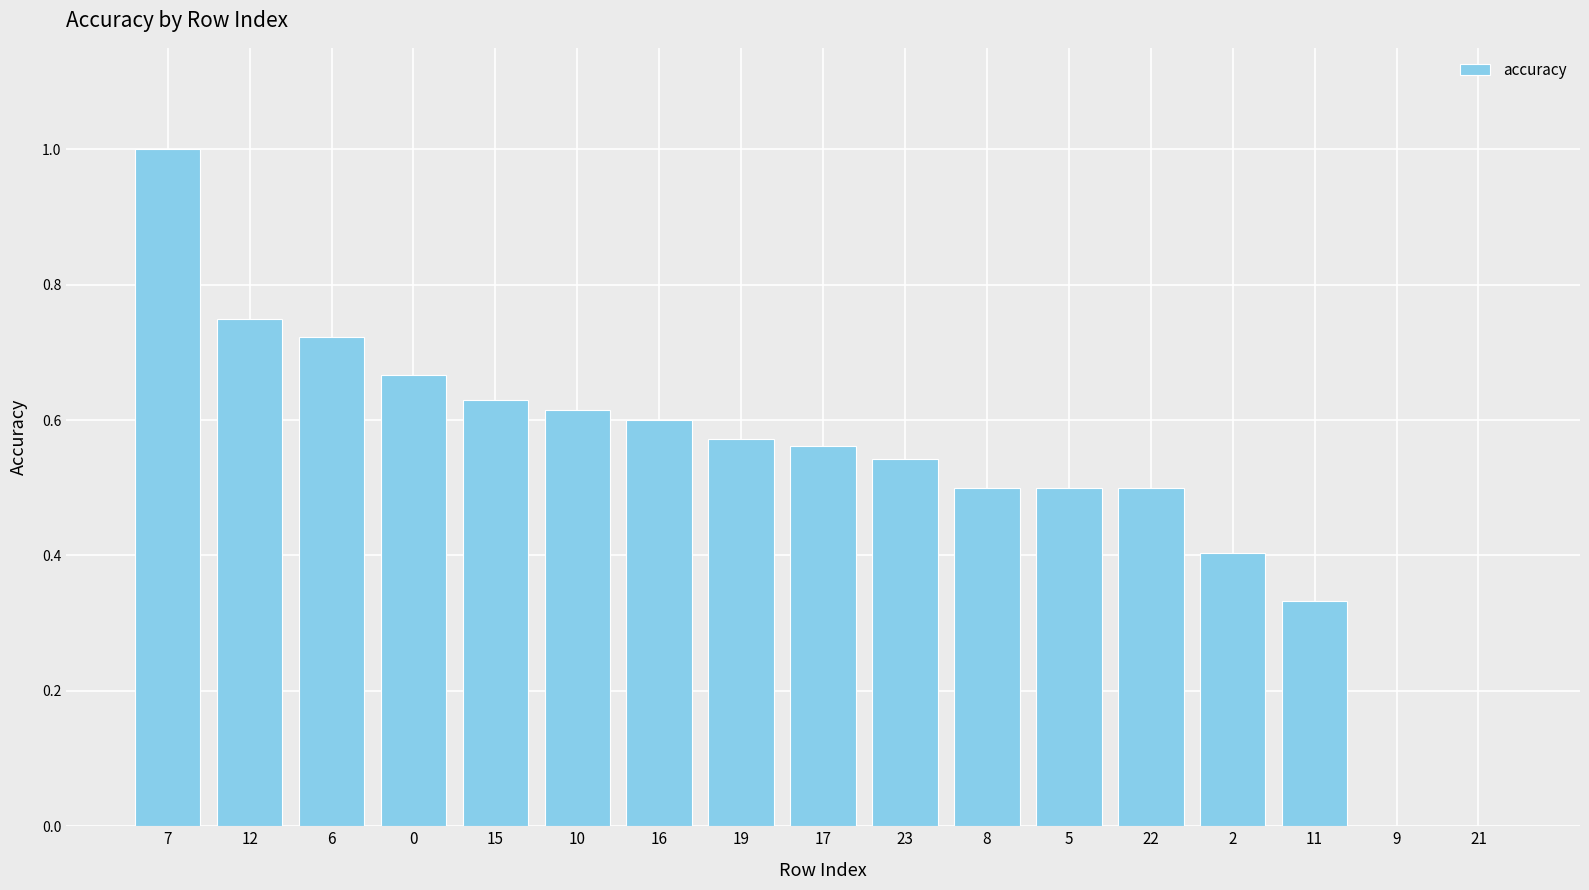

What is the change in value from 7 to 8?

-0.5